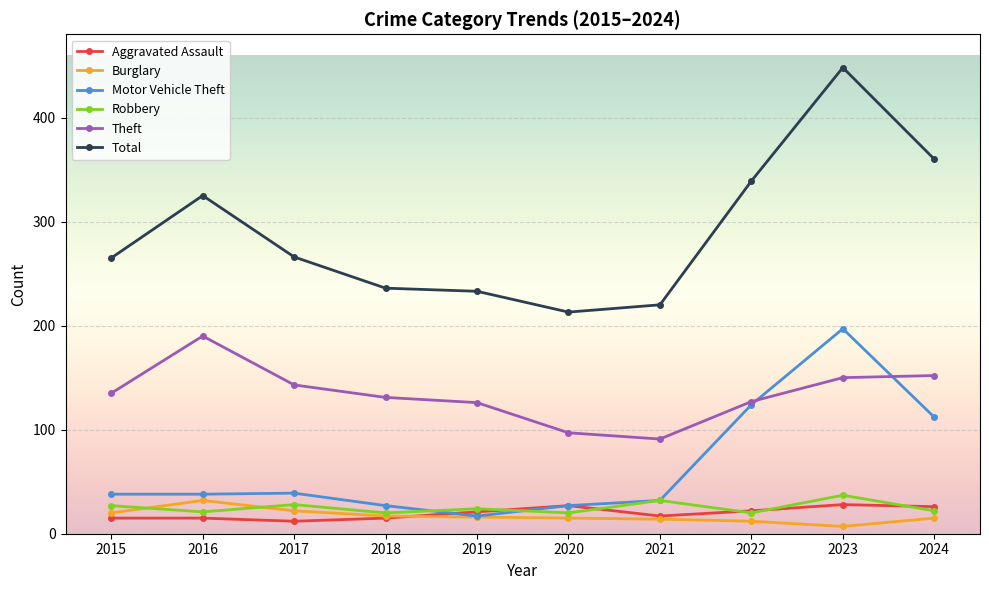

Which label corresponds to the largest value in the chart?

2023